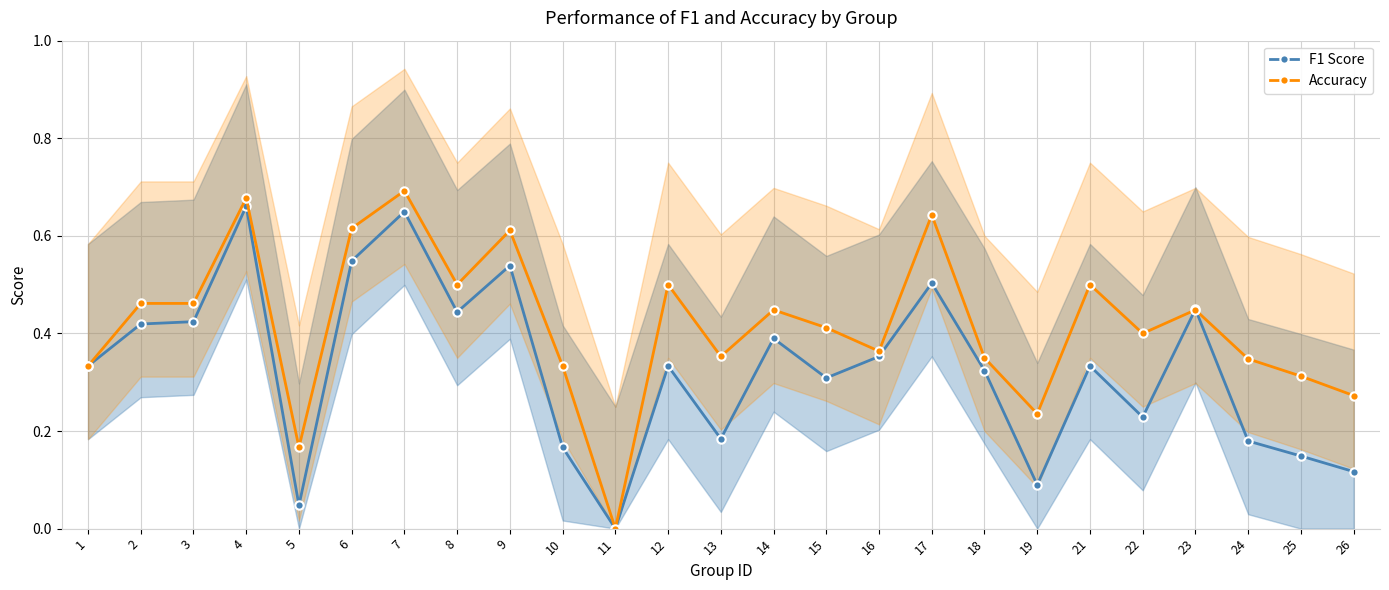

List the series in order of their peak value, highest first.

Accuracy, F1 Score